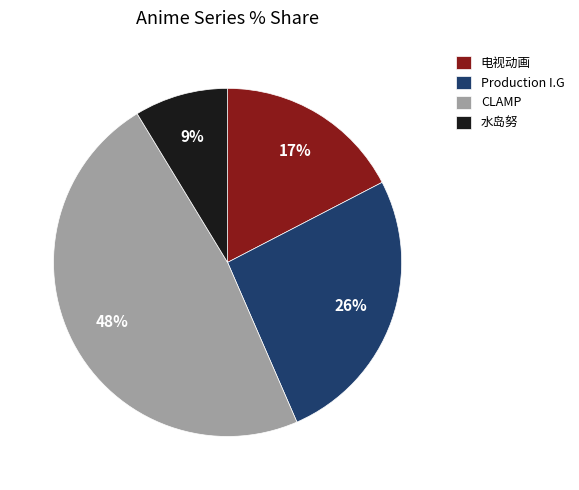

To the nearest percent, what is the average slice percentage?

25%